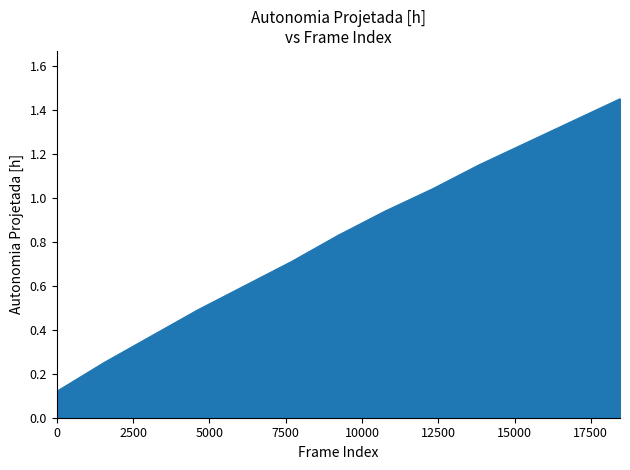

What is the difference between the maximum and minimum values?

1.3